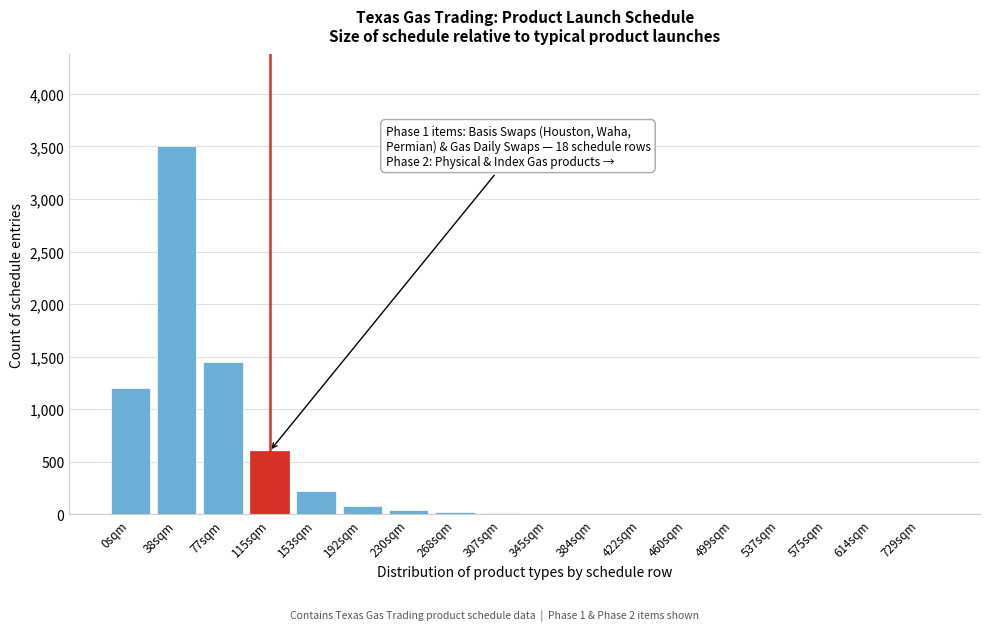

True or false: the data shows 1 at 614sqm.

True